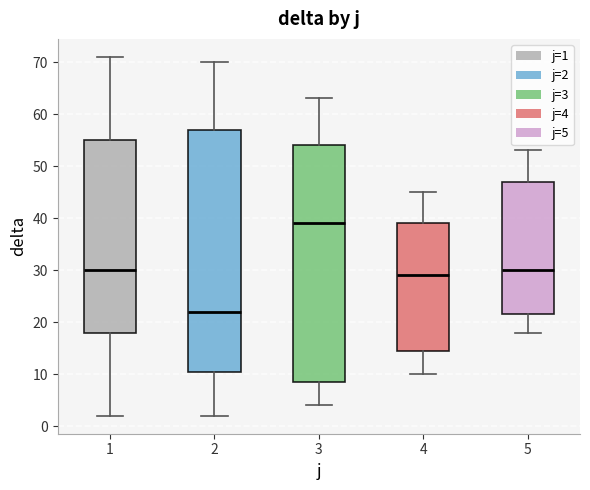

Reading left to right, read every box against the y-axis: the position of its median line, the range the box covers, and the ends of its whiskers. The values are not printed on the chart, so give them approximately, as read against the axis.

1: median 30, box 18 to 55, whiskers 2 to 71
2: median 22, box 11 to 57, whiskers 2 to 70
3: median 39, box 9 to 54, whiskers 4 to 63
4: median 29, box 15 to 39, whiskers 10 to 45
5: median 30, box 22 to 47, whiskers 18 to 53